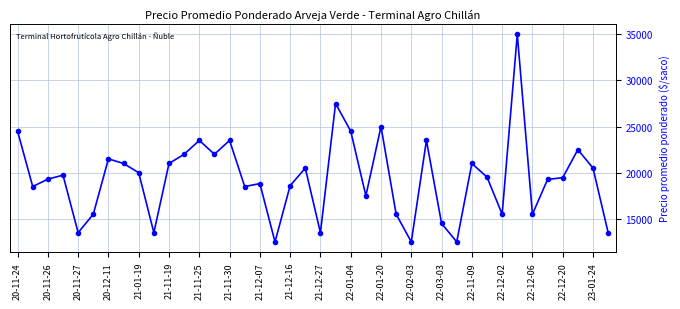

What is the difference between the maximum and minimum values?

22500